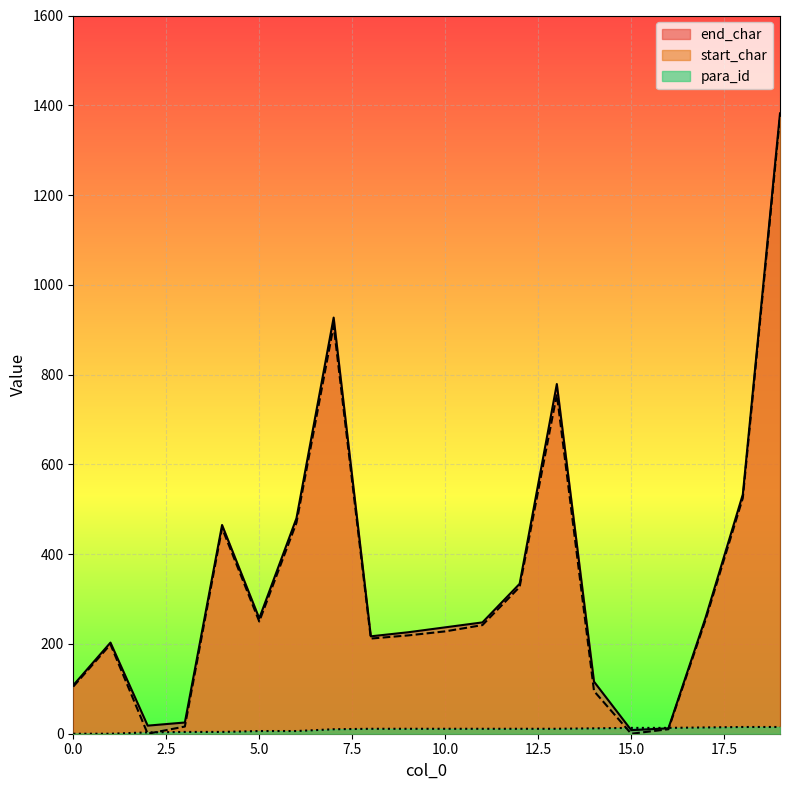

How many positive values does the start_char series have?

18